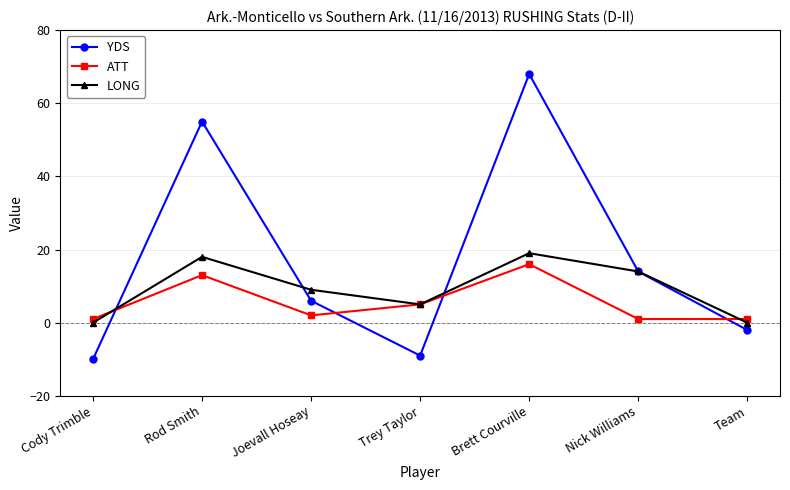

Between which two adjacent categories do LONG and YDS first intersect?

Cody Trimble and Rod Smith